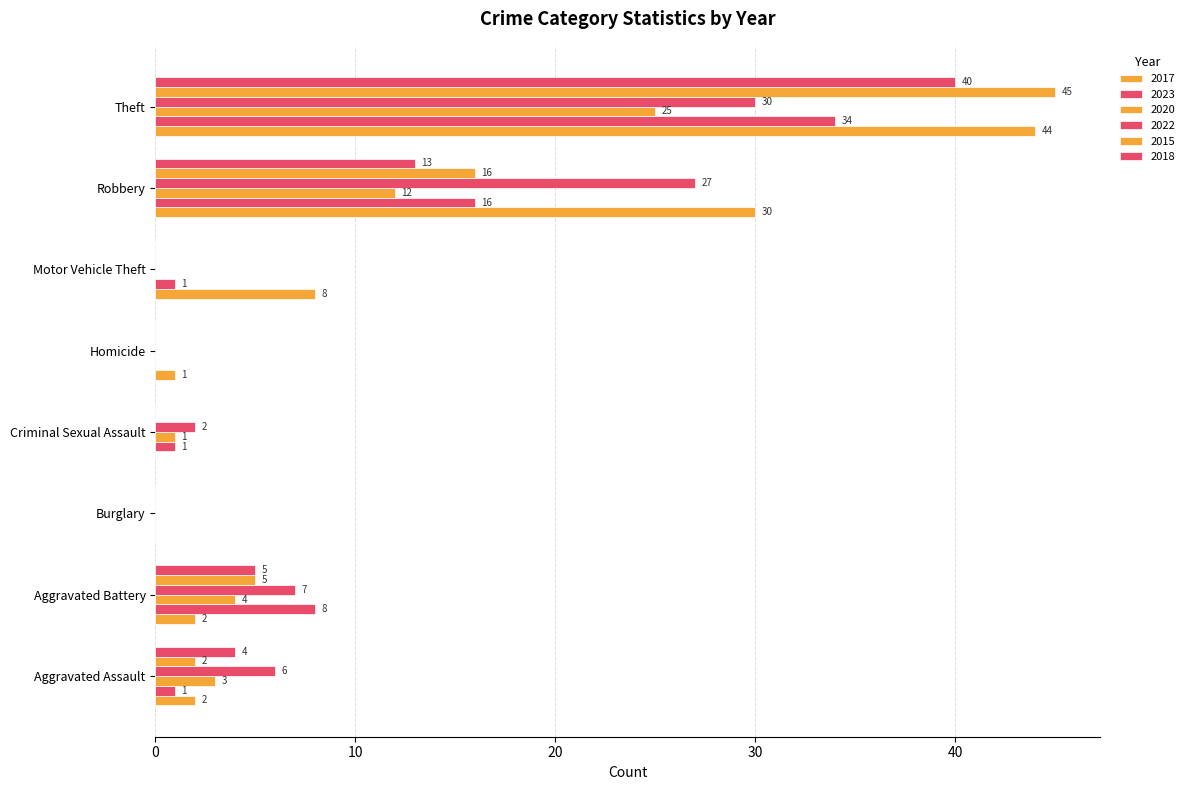

How many distinct data groups are displayed?

6